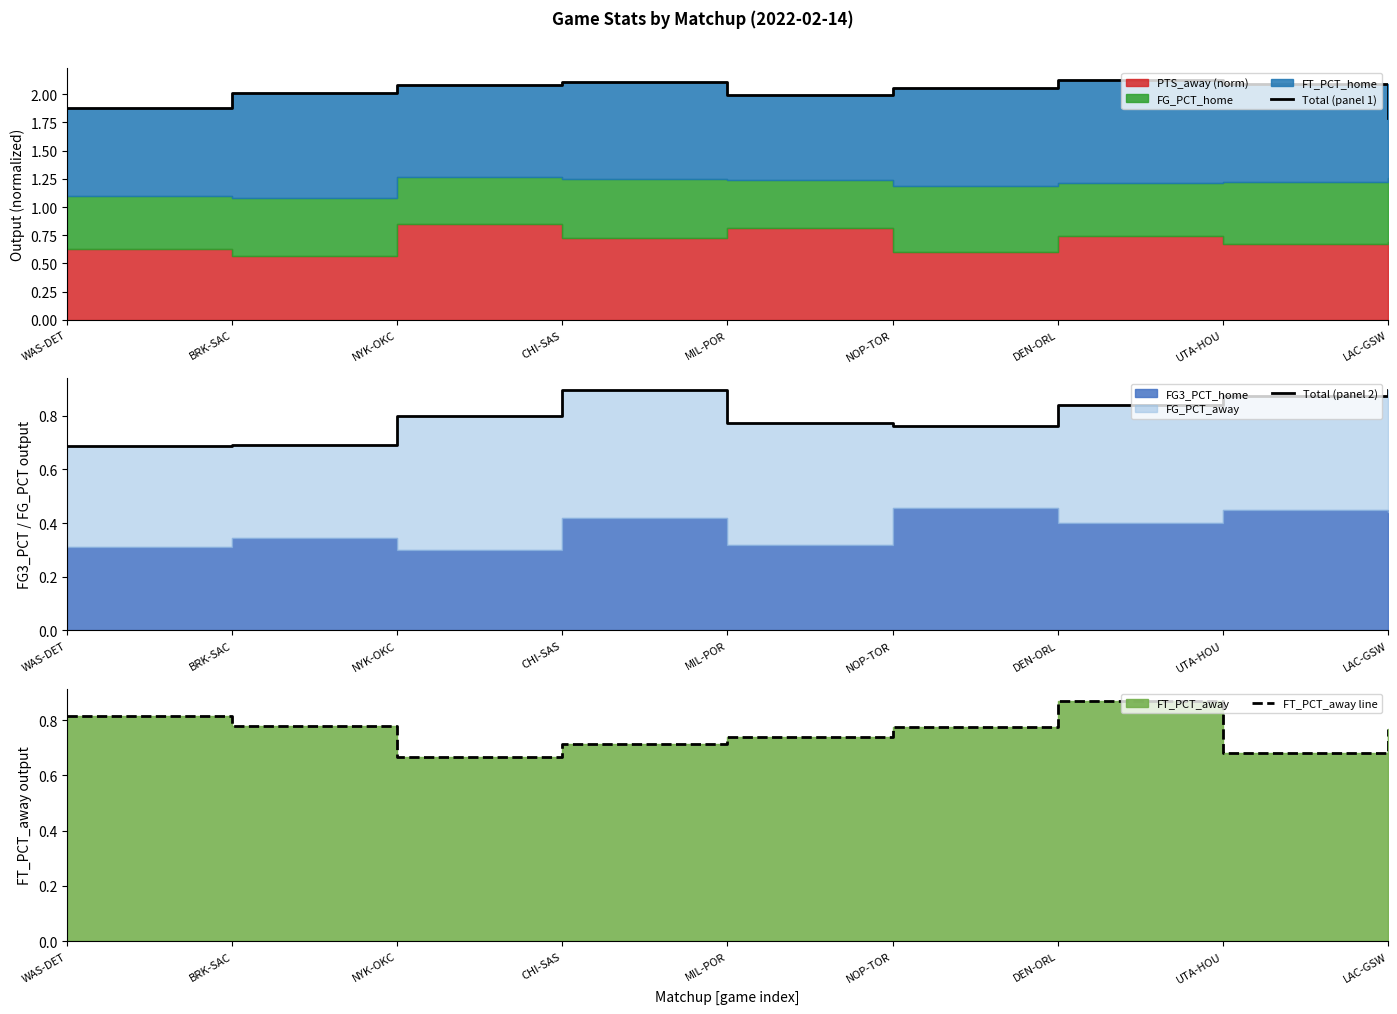

The value of FT_PCT_away line at MIL-POR is 1.2. True or false?

False